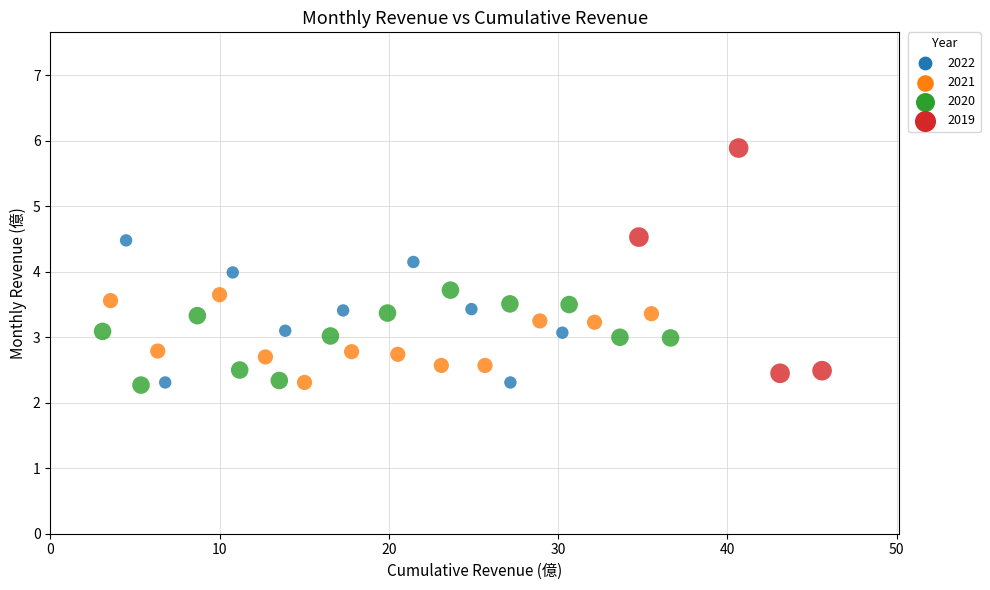

What is the range of X values (max minus min)?

42.5